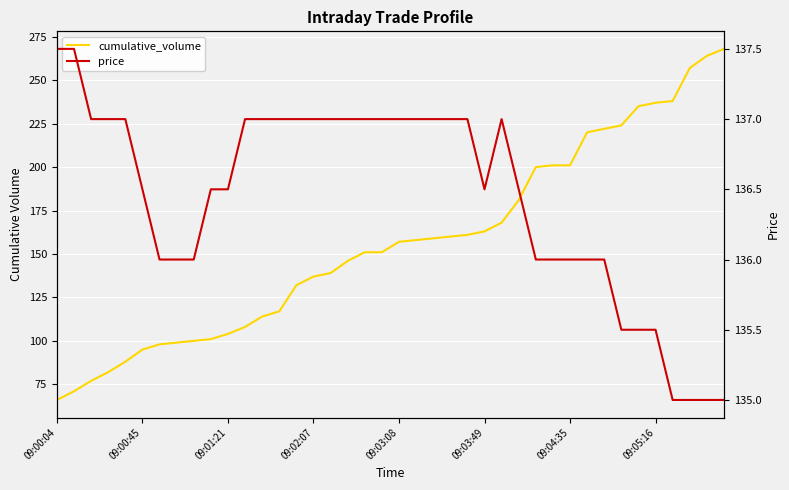

True or false: price and cumulative_volume intersect in this chart.

False